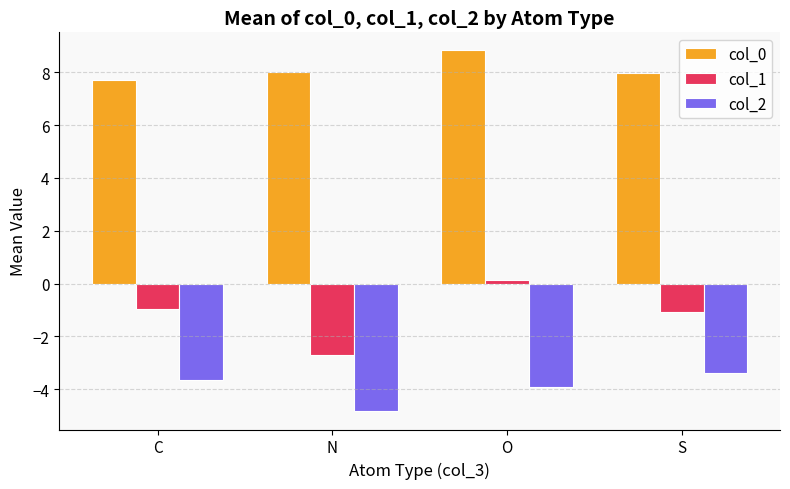

How many bars are there in each group?

3